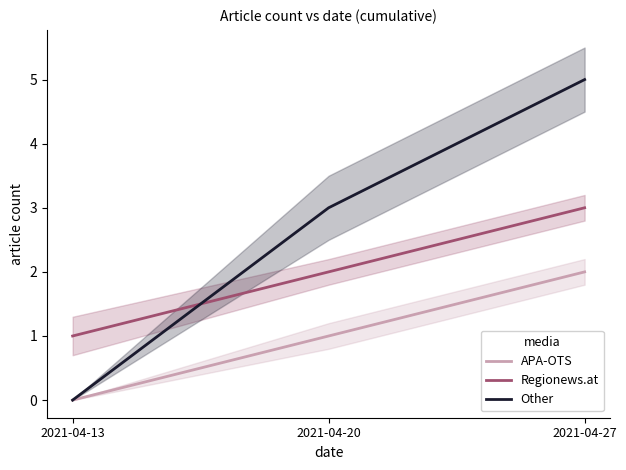

Is it true that Regionews.at equals 3 at 2021-04-27?

True